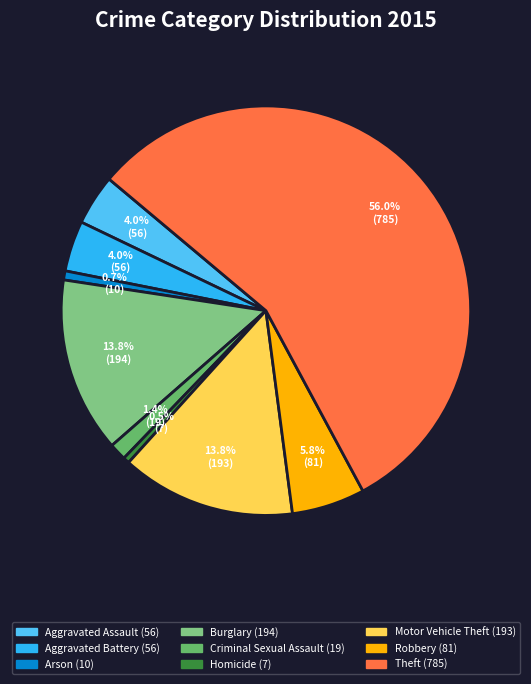

Is it true that Burglary is 1% of the pie?

False